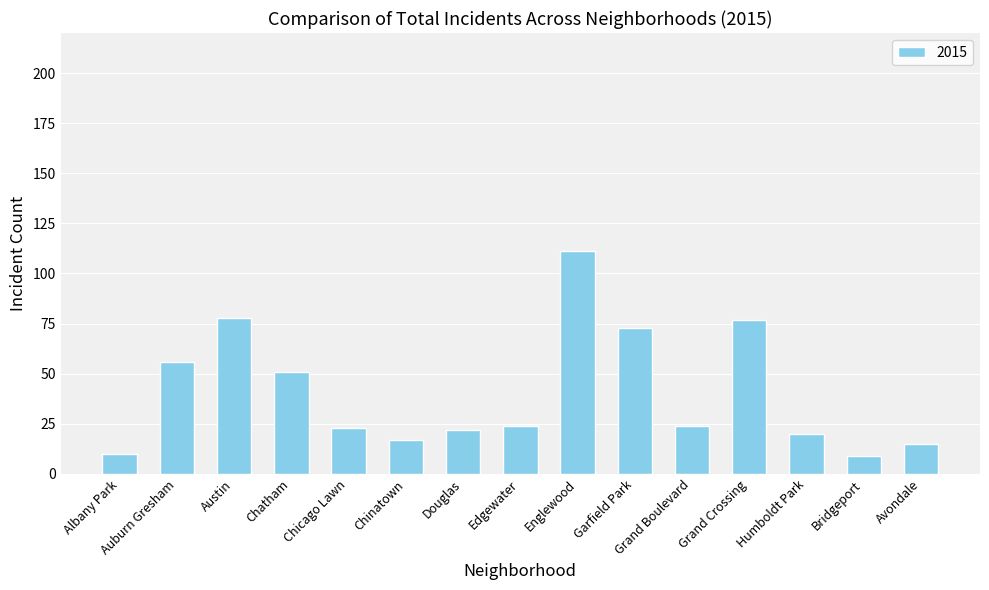

How many data points does each series have?

15